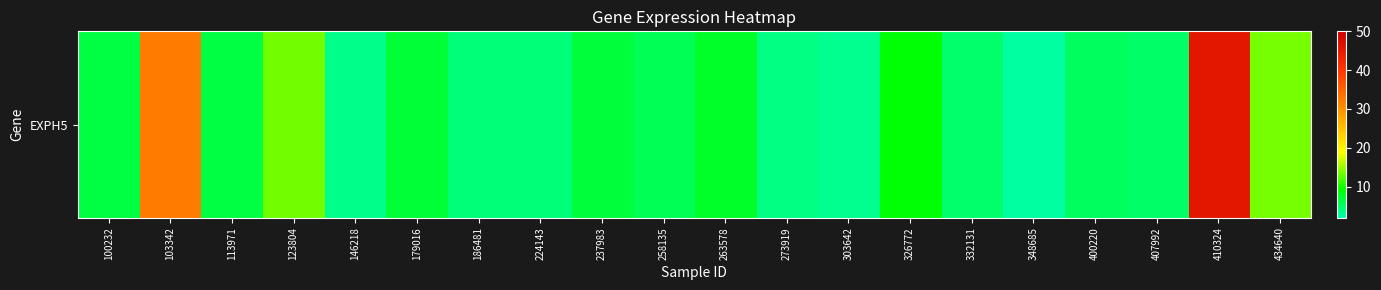

Rank the categories by value from lowest to highest.

348685, 303642, 146218, 273919, 186481, 224143, 332131, 407992, 400220, 258135, 100232, 113971, 237983, 179016, 263578, 326772, 123804, 434640, 103342, 410324